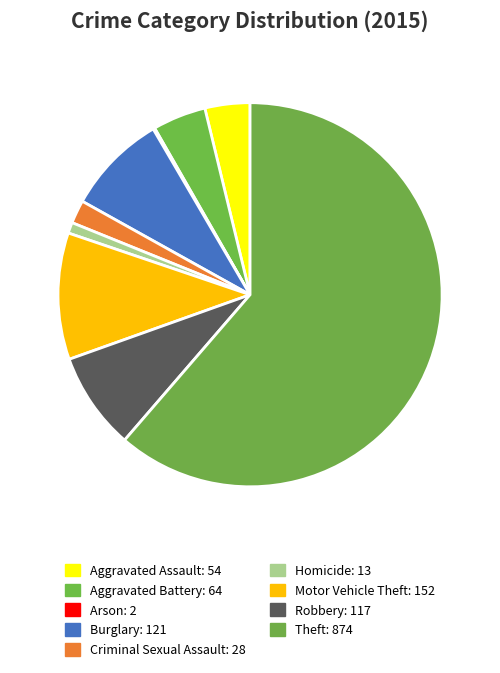

The Theft slice represents 48% of the pie. True or false?

False